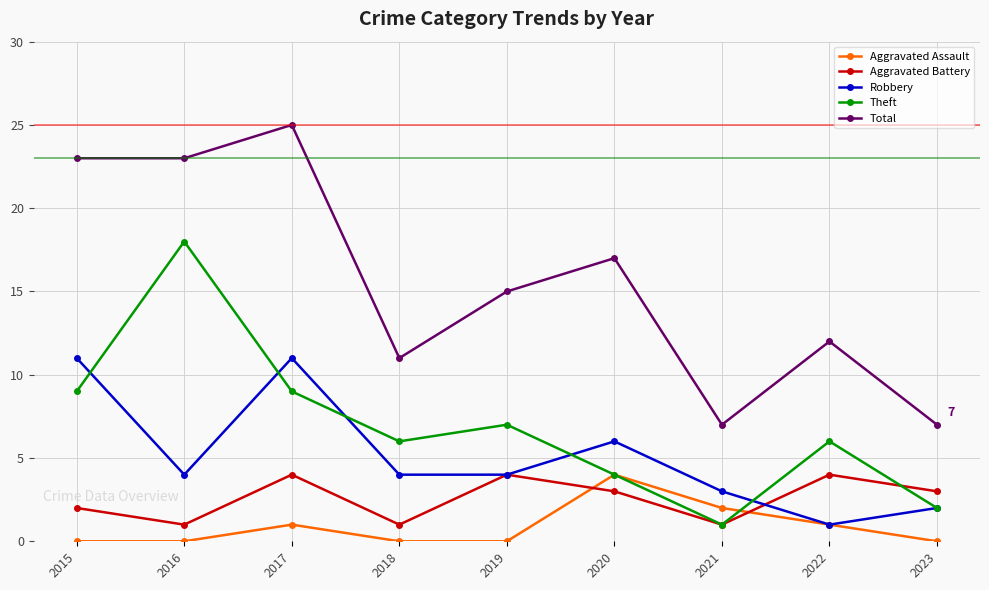

True or false: Aggravated Battery and Total intersect in this chart.

False